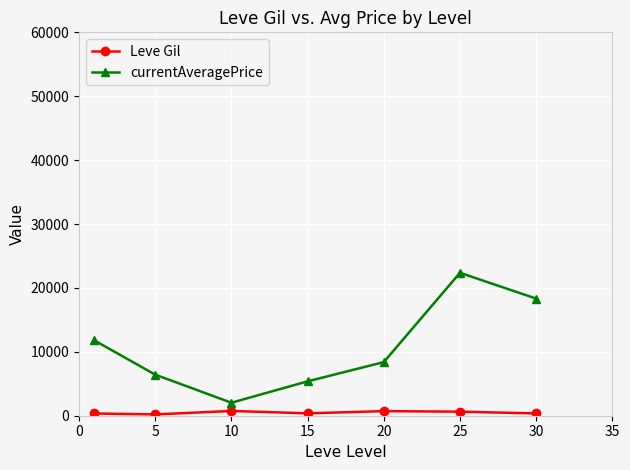

List the series in order of their peak value, lowest first.

Leve Gil, currentAveragePrice